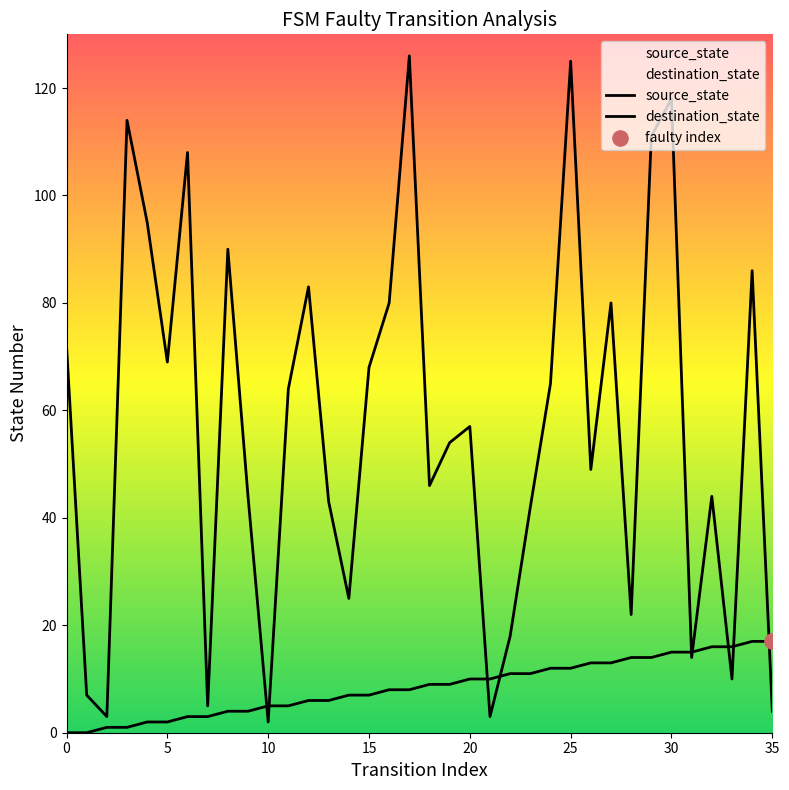

At which category is the sum across all series the highest?

25